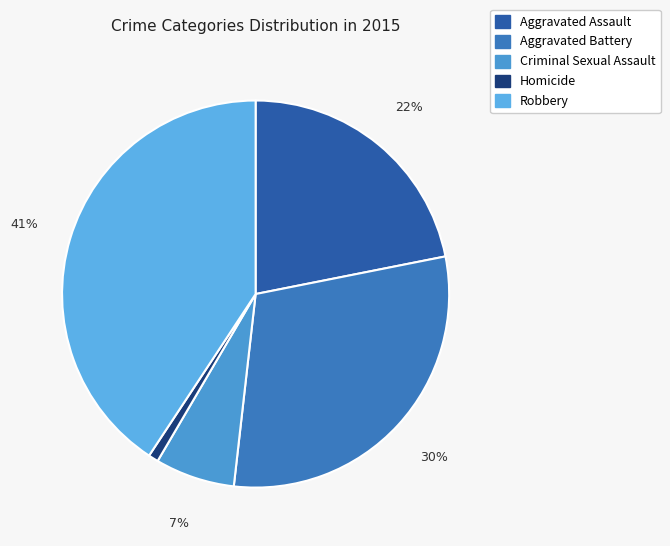

How much of the chart is everything except Criminal Sexual Assault?

93.4%